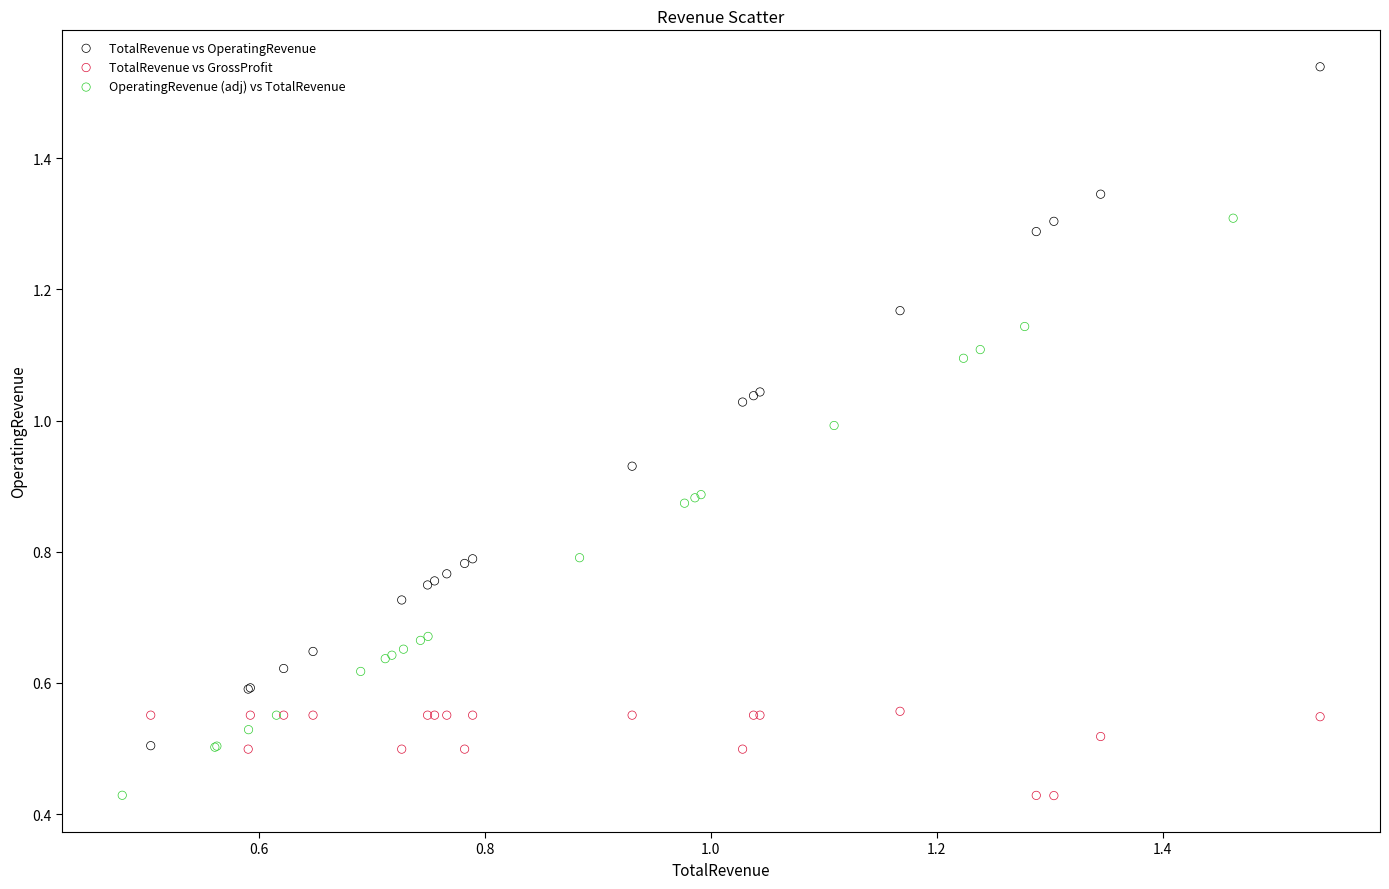

Which series has the widest spread of Y values?

TotalRevenue vs OperatingRevenue